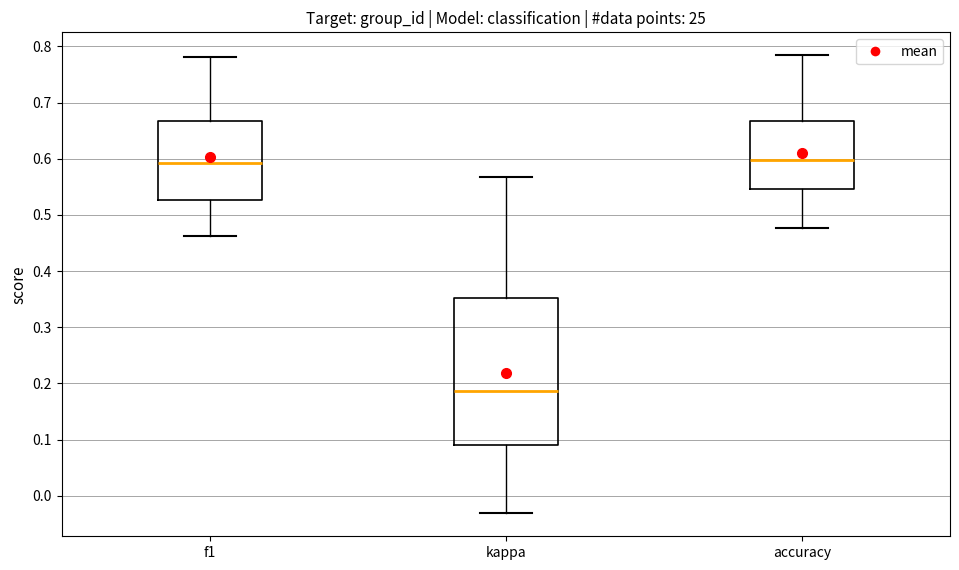

Where does the upper whisker of the box for kappa end on the y-axis? The values are not printed on the chart, so give them approximately, as read against the axis.

0.57